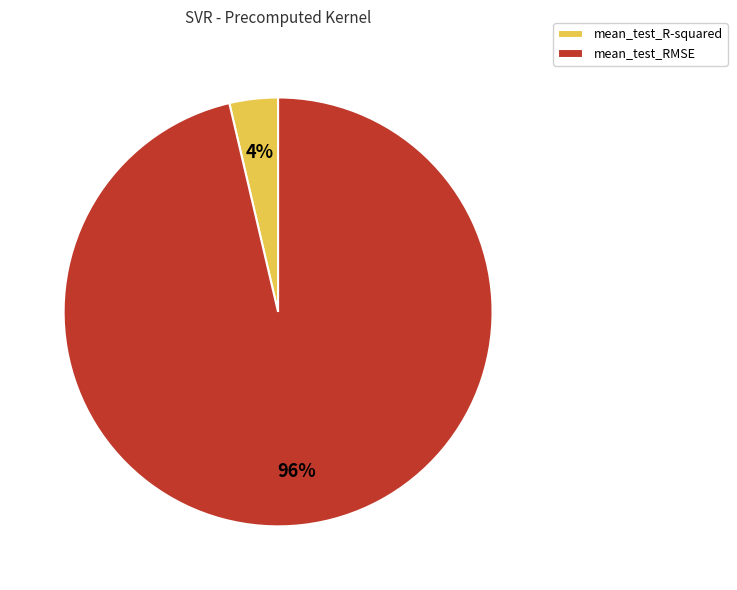

To the nearest percent, what is the average slice percentage?

50%